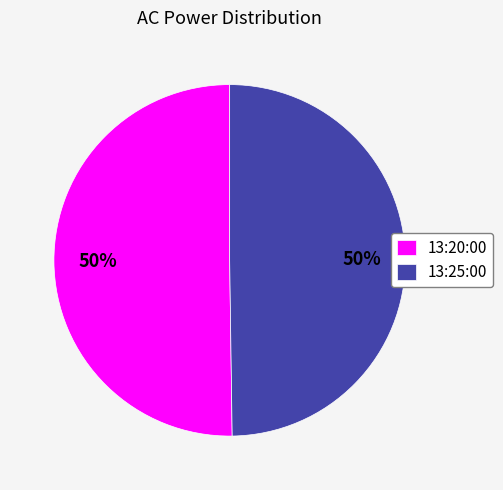

Do 13:25:00 and 13:20:00 together represent more than half of the pie?

Yes